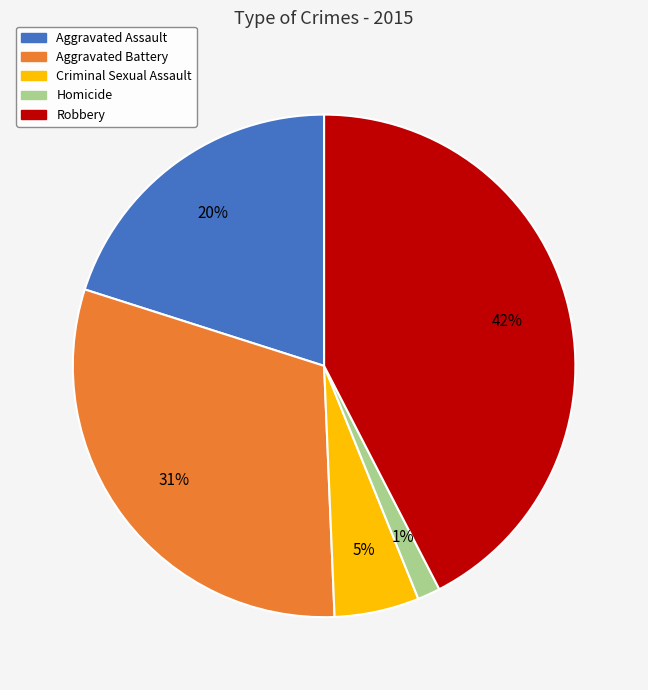

Count the number of slices in the pie.

5